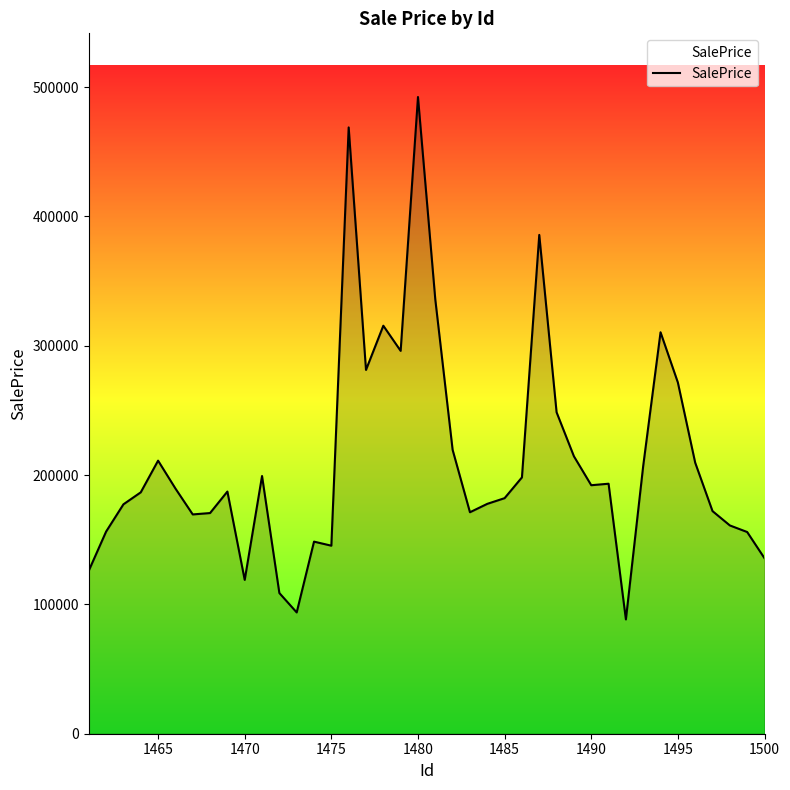

What is the difference between the maximum and minimum values?

403976.2